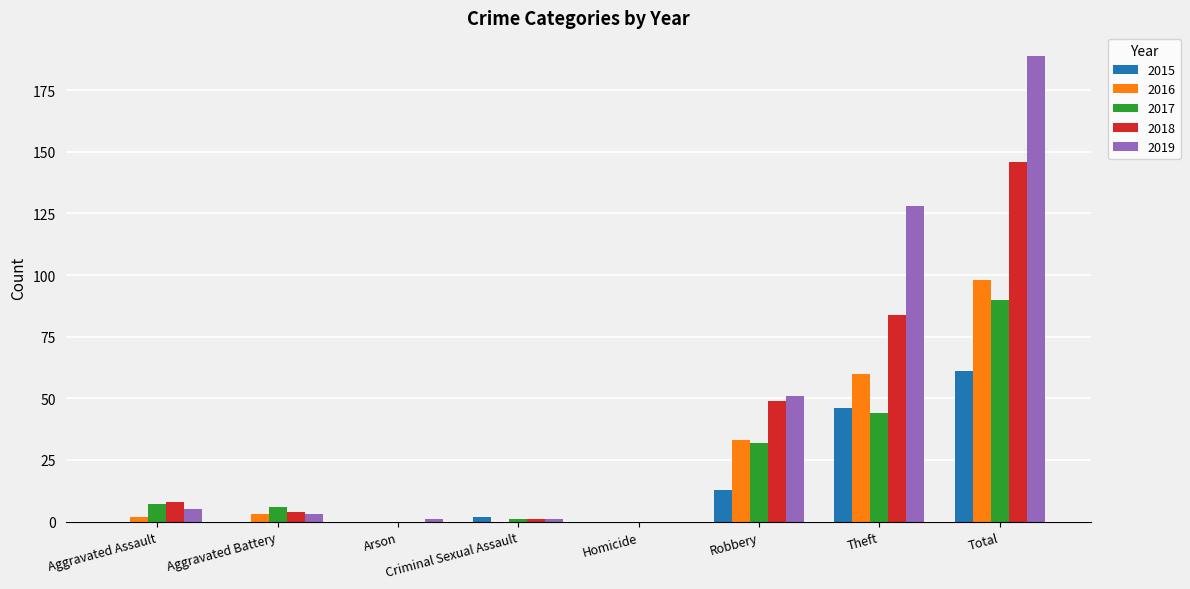

How many groups of bars are there?

8